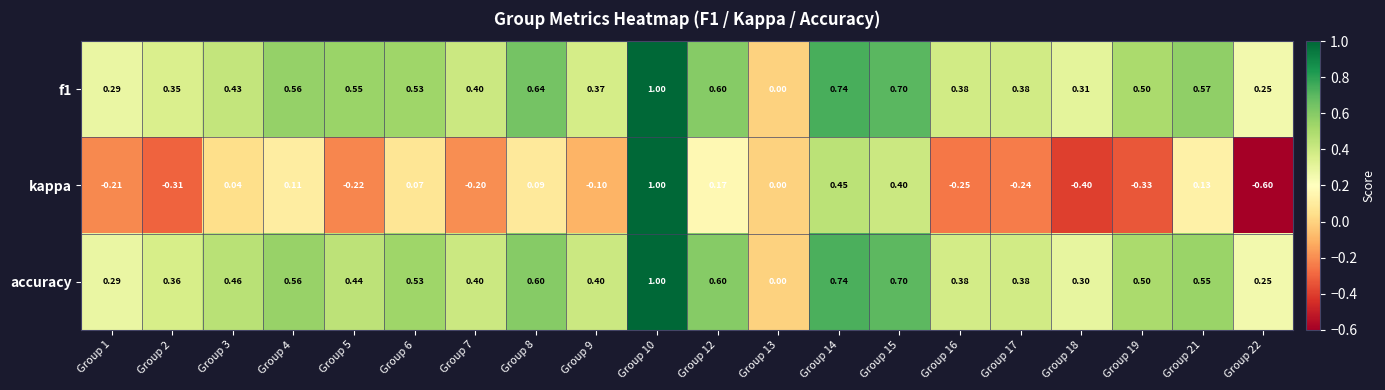

Is the value of f1 at Group 17 greater than the value of kappa at Group 14?

No